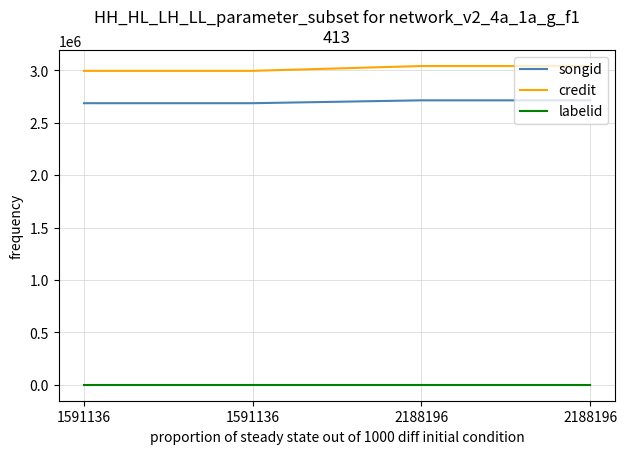

Count the credit values in the range 2994713 to 3040500.

4